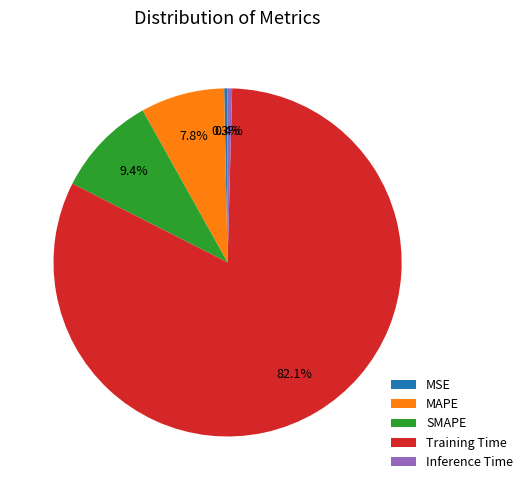

Is Training Time the majority of the pie?

Yes